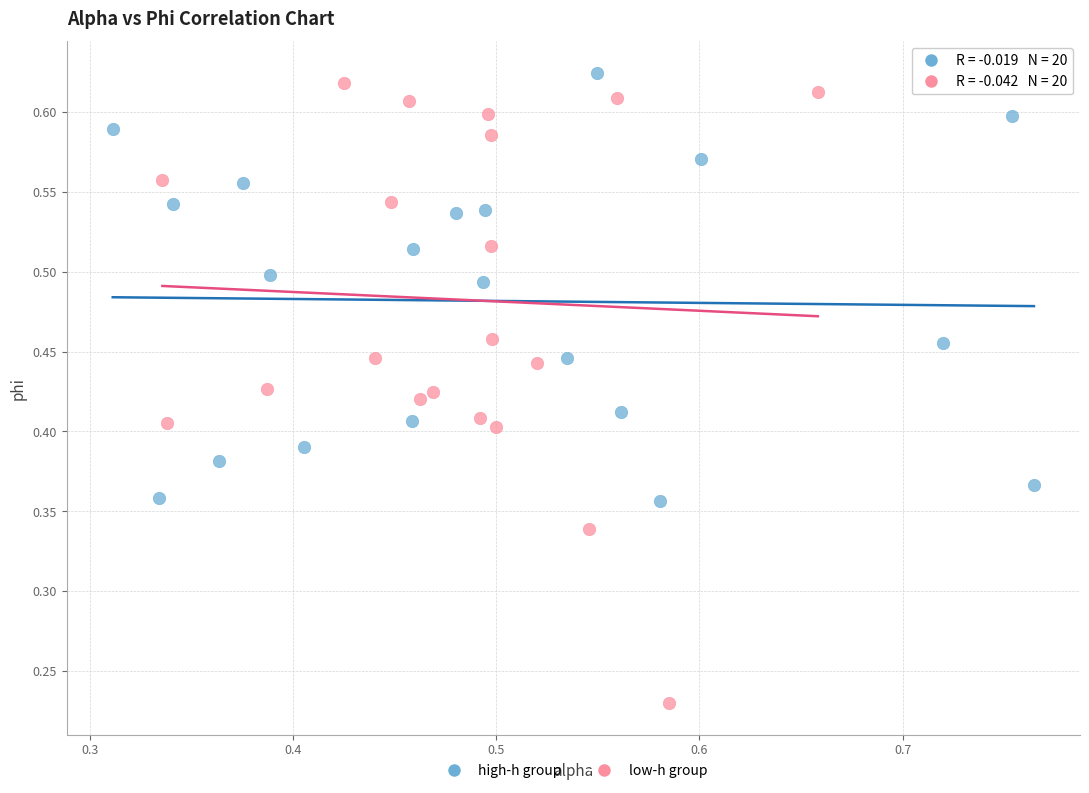

Which series reaches the maximum Y coordinate?

high-h group